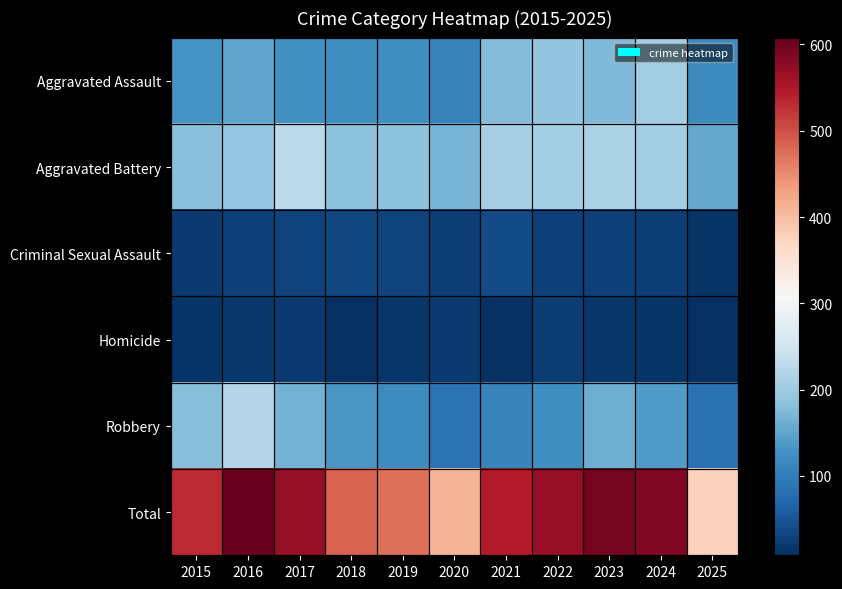

At which category is the sum across all series the highest?

2016